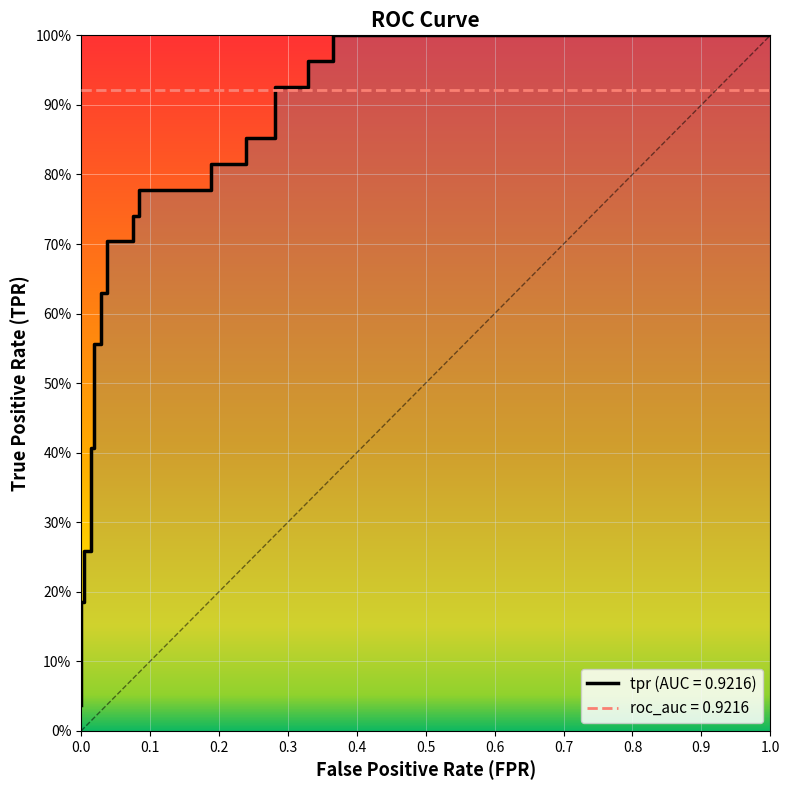

What is the sum of all values?

17.7